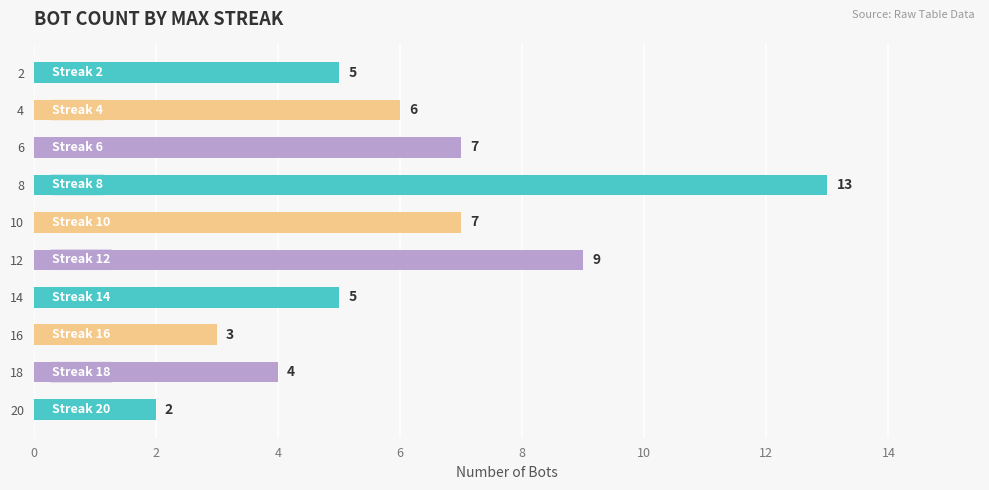

Reading bottom to top, transcribe all the data shown in this chart.

20=2	18=4	16=3	14=5	12=9	10=7	8=13	6=7	4=6	2=5